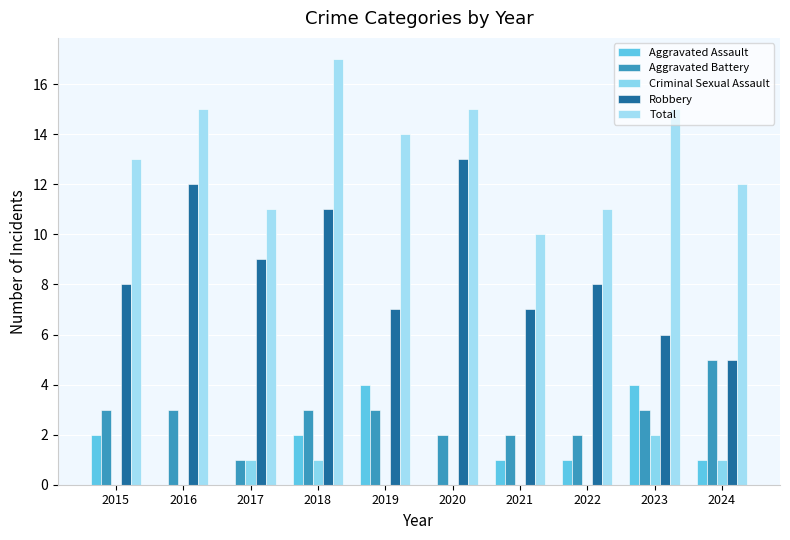

At which category does the chart reach its minimum across all series?

2016